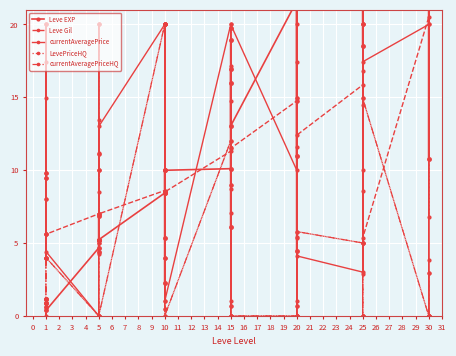

What is the sum of all currentAveragePriceHQ values?

263.5